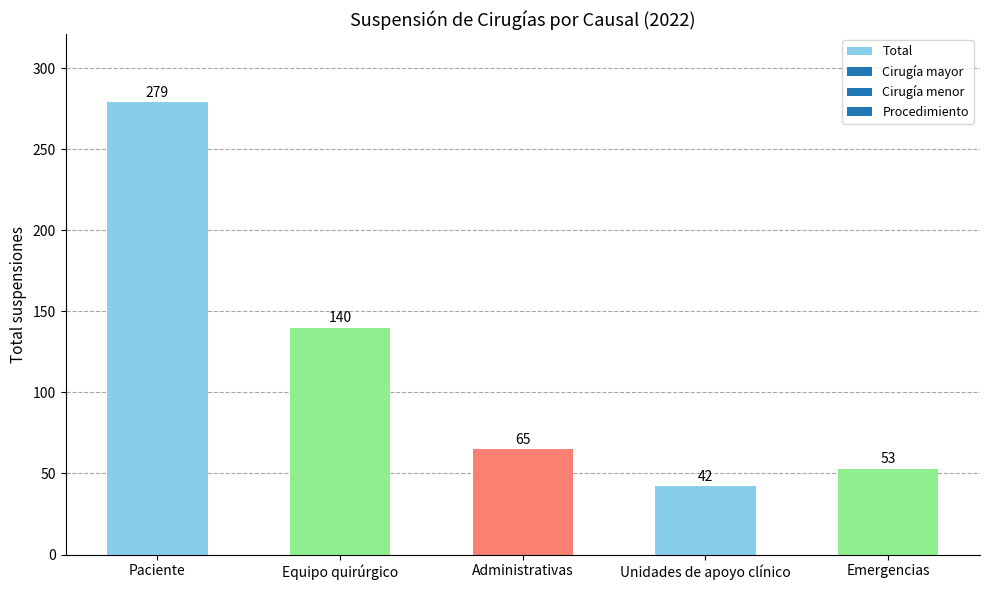

What value does the data have at Equipo quirúrgico, to the nearest 10?

140